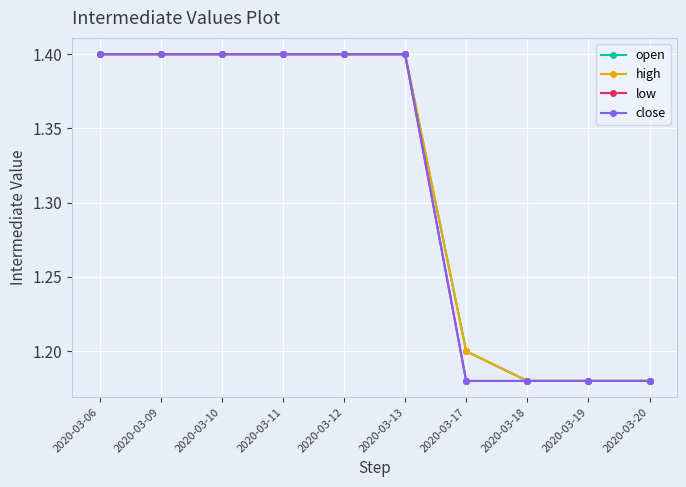

Does the chart have visible grid lines?

Yes